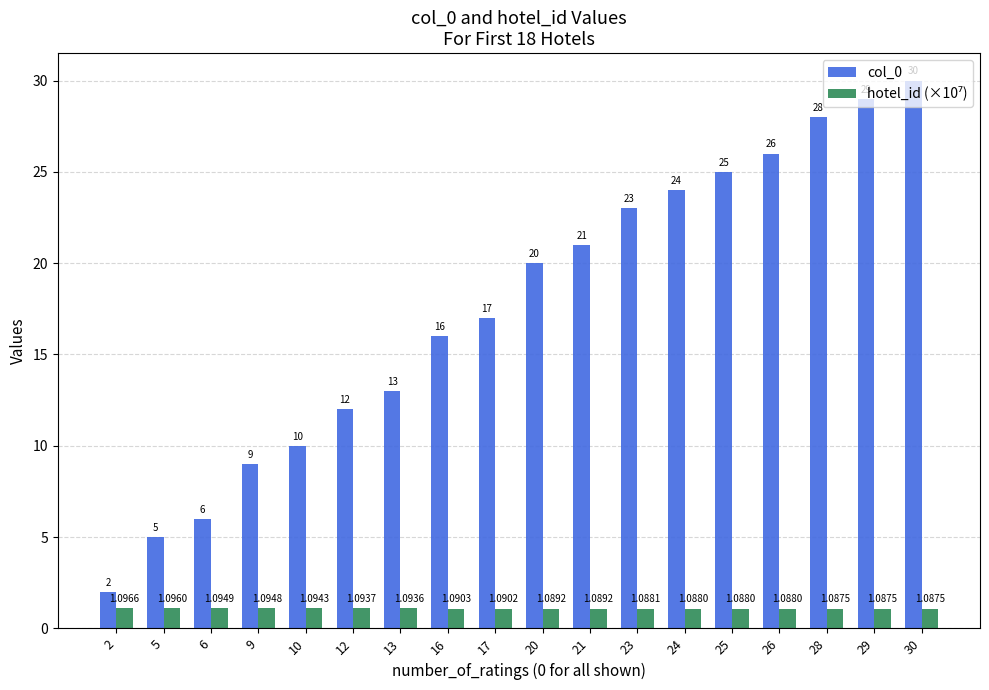

What is the sum of the col_0 values at 26 and 24?

50.0